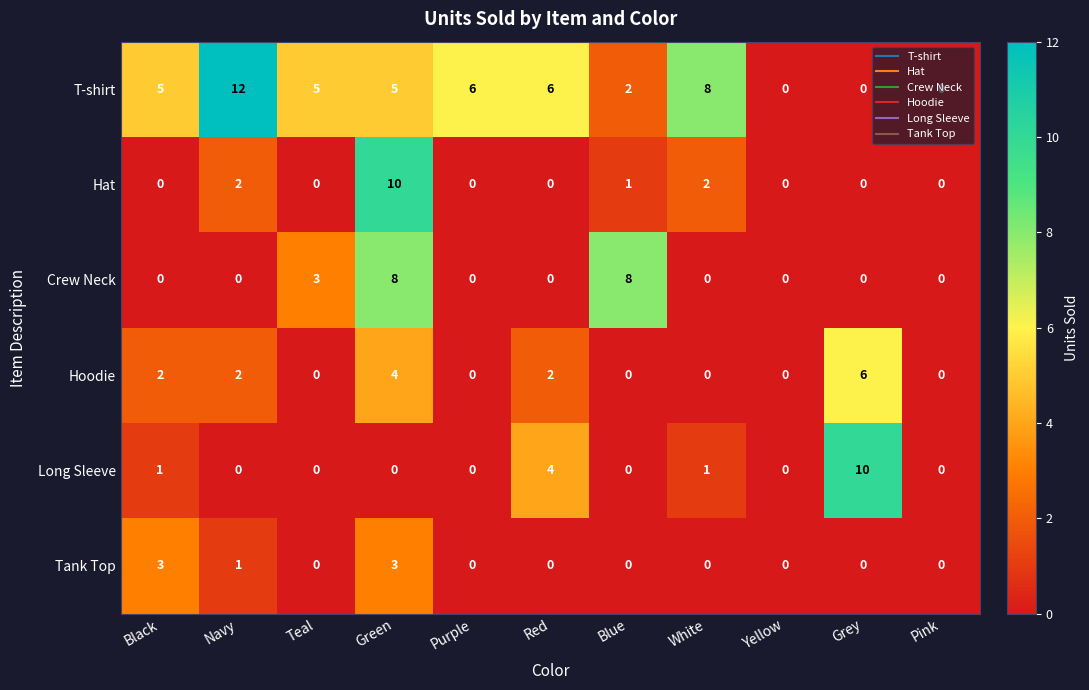

At which category is the sum across all series the highest?

Green